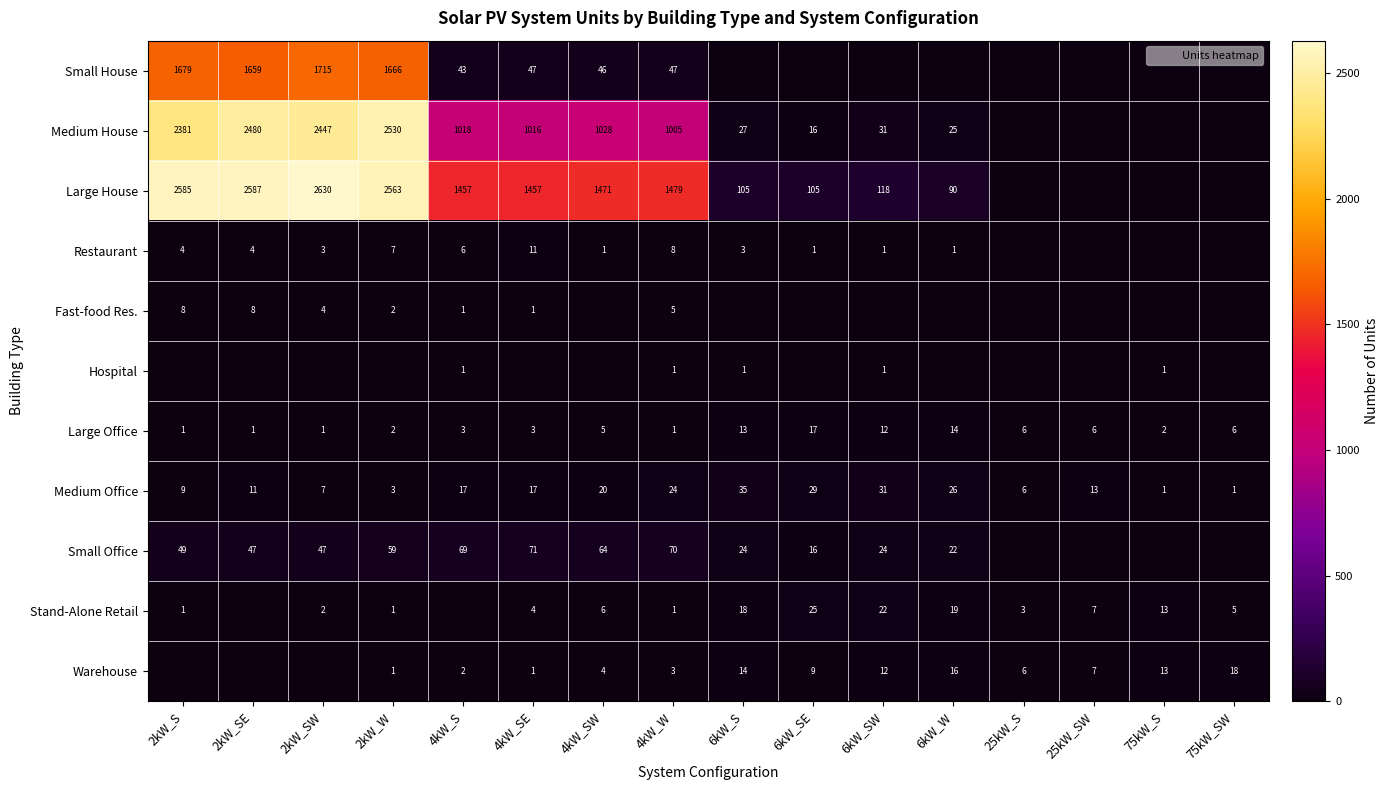

What is the difference between the maximum and minimum values in the Small Office series?

71